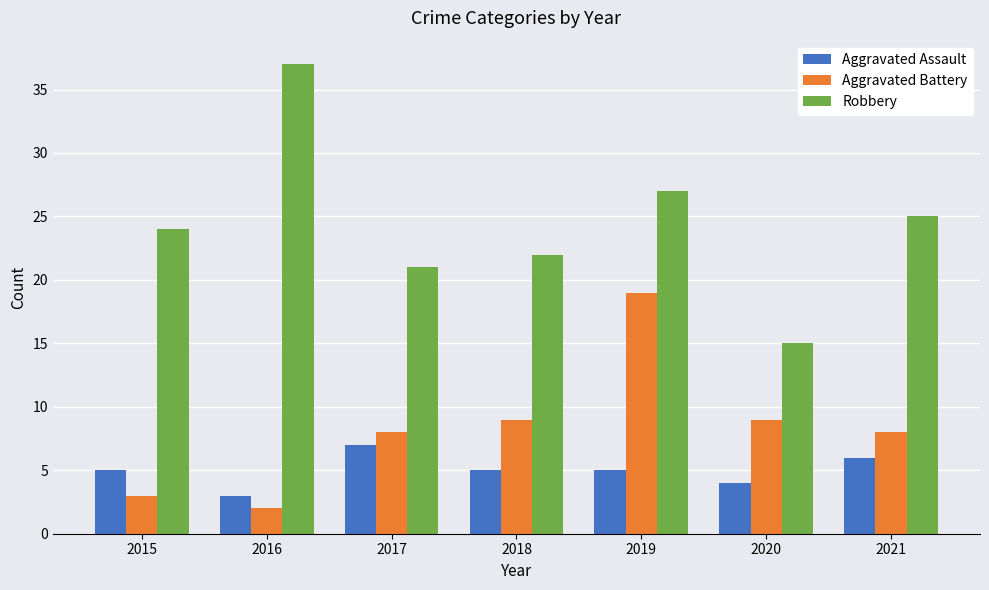

What is the spread (max minus min) of values at 2021?

19